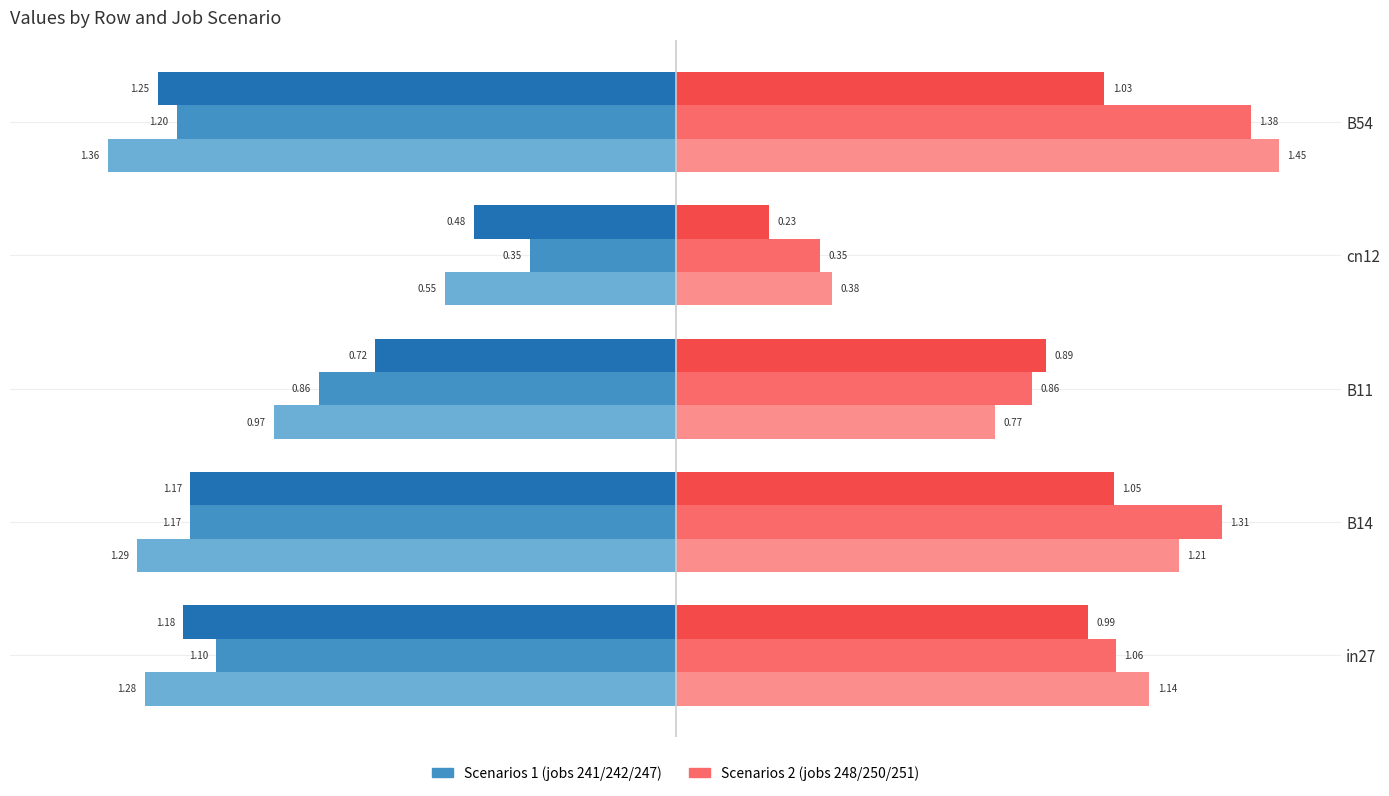

What is the spread (max minus min) of values at B14?

2.6